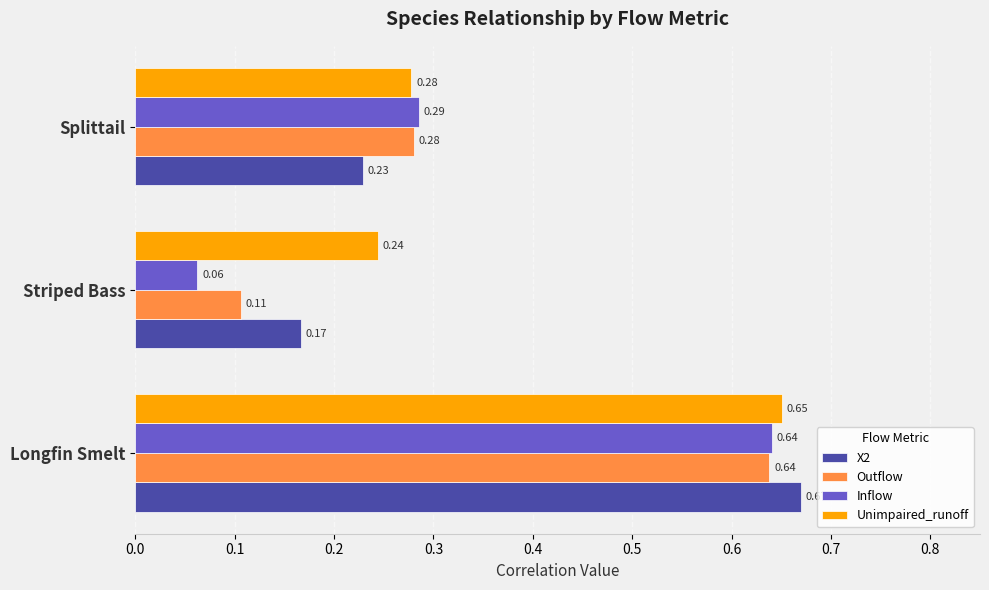

Which series has the largest range (max minus min)?

Inflow